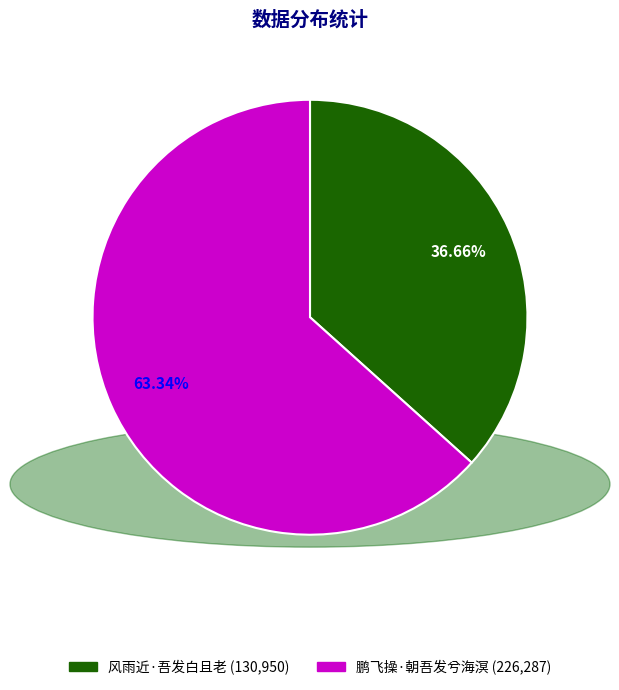

Combined, do 鹏飞操·朝吾发兮海溟 and 风雨近·吾发白且老 account for over 50%?

Yes